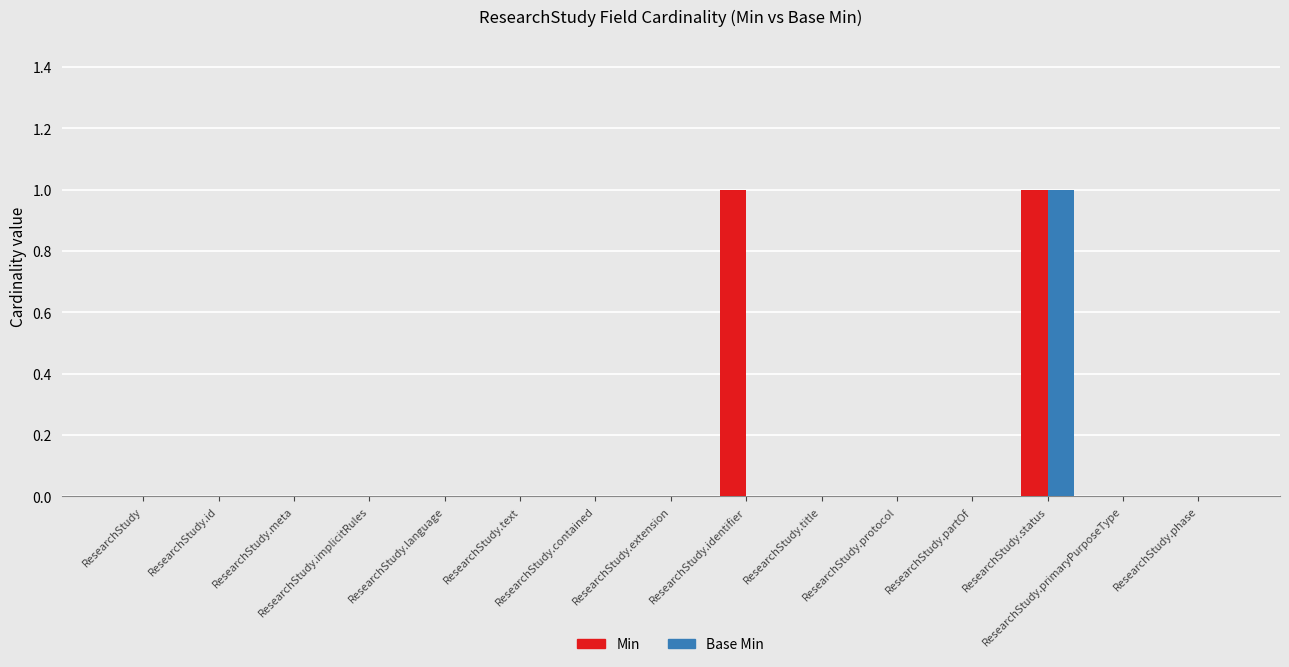

Reading left to right, list all the values displayed in this chart.

Min: ResearchStudy=0	ResearchStudy.id=0	ResearchStudy.meta=0	ResearchStudy.implicitRules=0	ResearchStudy.language=0	ResearchStudy.text=0	ResearchStudy.contained=0	ResearchStudy.extension=0	ResearchStudy.identifier=1	ResearchStudy.title=0	ResearchStudy.protocol=0	ResearchStudy.partOf=0	ResearchStudy.status=1	ResearchStudy.primaryPurposeType=0	ResearchStudy.phase=0
Base Min: ResearchStudy=0	ResearchStudy.id=0	ResearchStudy.meta=0	ResearchStudy.implicitRules=0	ResearchStudy.language=0	ResearchStudy.text=0	ResearchStudy.contained=0	ResearchStudy.extension=0	ResearchStudy.identifier=0	ResearchStudy.title=0	ResearchStudy.protocol=0	ResearchStudy.partOf=0	ResearchStudy.status=1	ResearchStudy.primaryPurposeType=0	ResearchStudy.phase=0